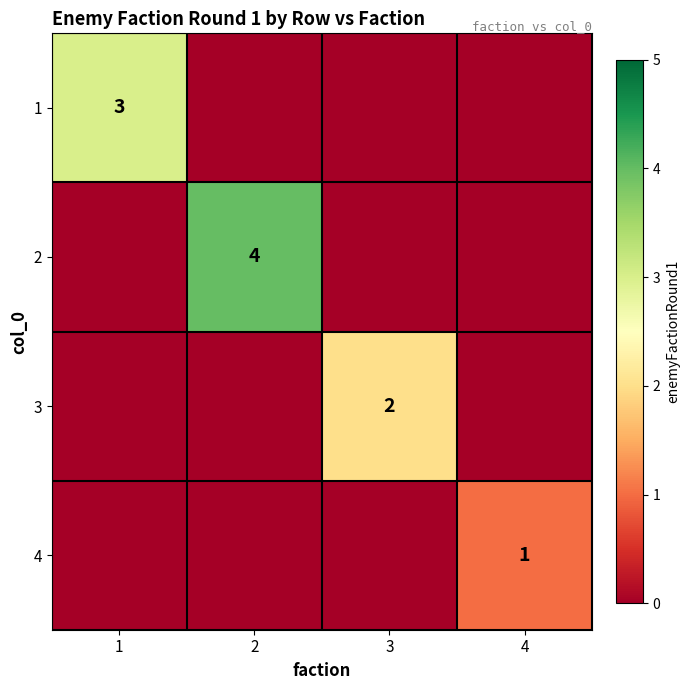

How many categories are shown in the chart?

4